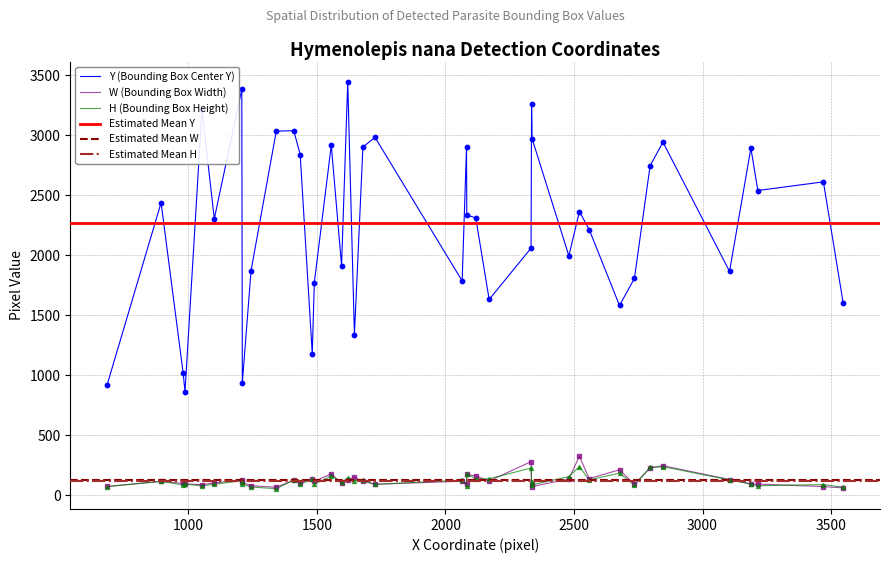

At how many categories does at least one series exceed 1006?

37